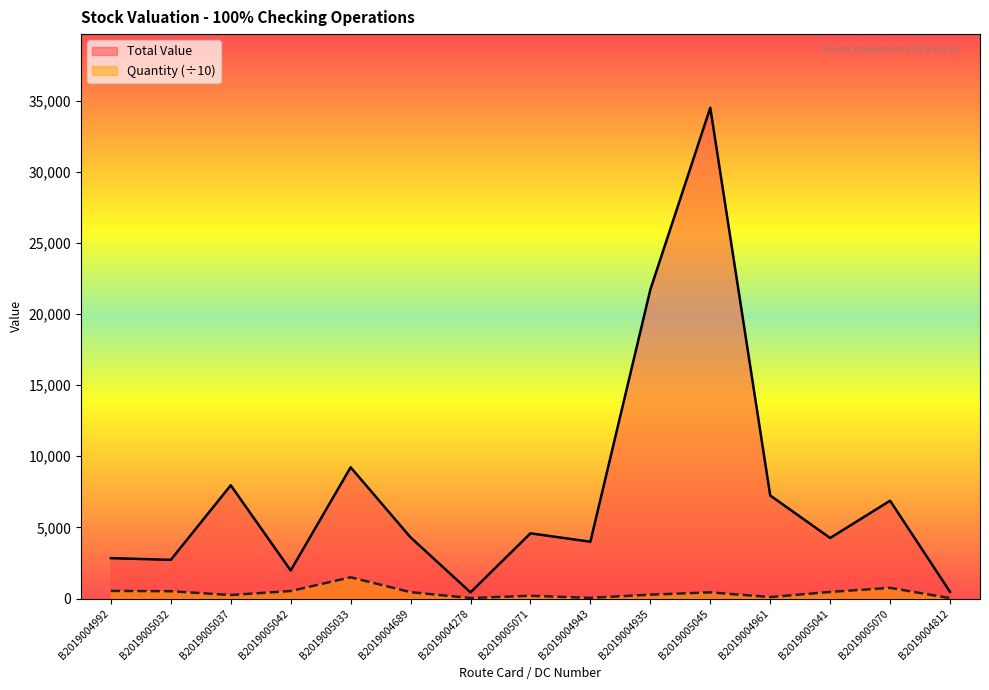

What position from the right is B2019004961?

4